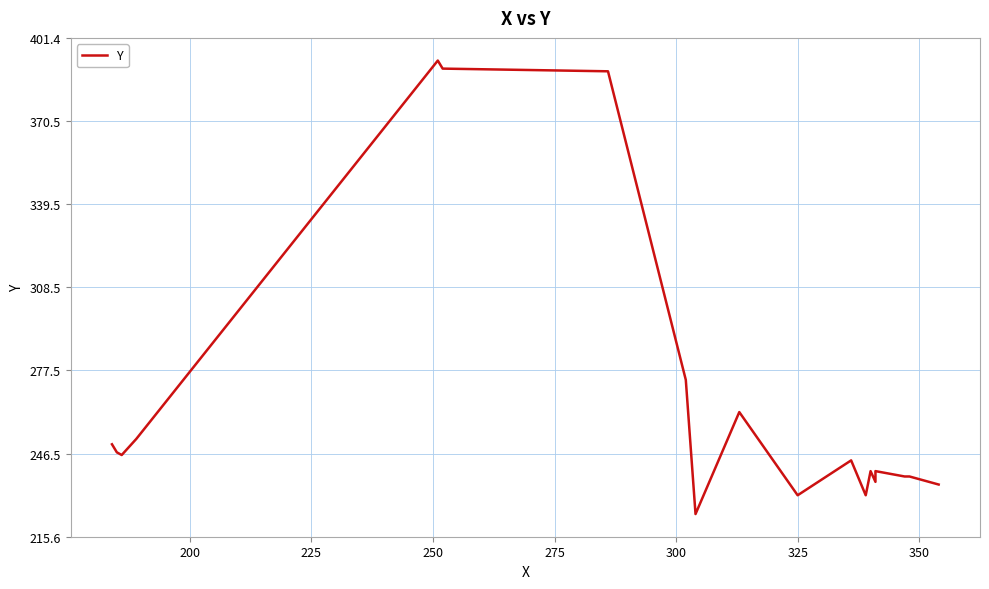

Reading left to right, transcribe all the data shown in this chart.

250	247	246	252	393	390	389	274	224	262	231	244	231	240	236	240	238	238	235